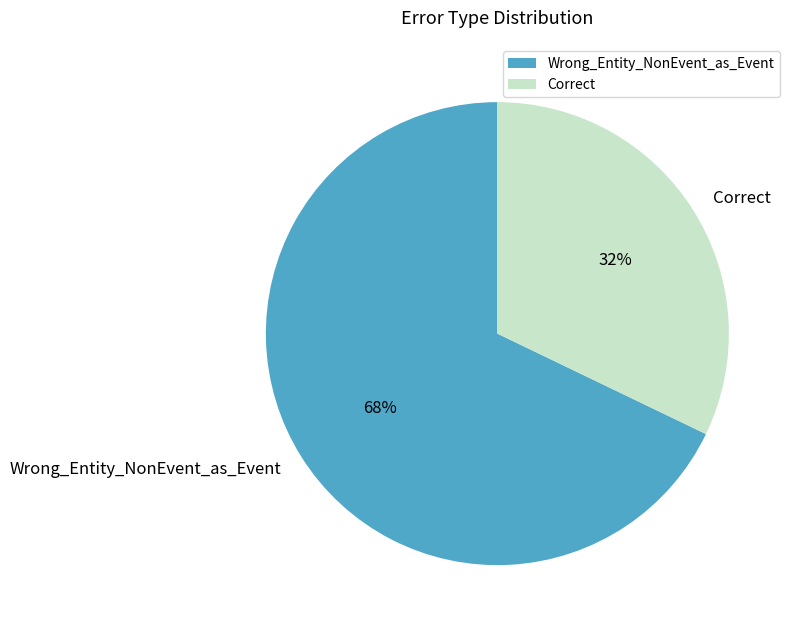

Approximately how many times larger is the value at Wrong_Entity_NonEvent_as_Event compared to Correct?

2.1